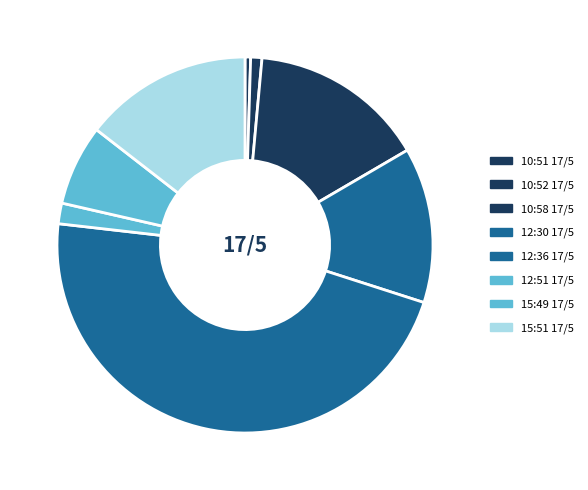

Count the number of slices in the pie.

8